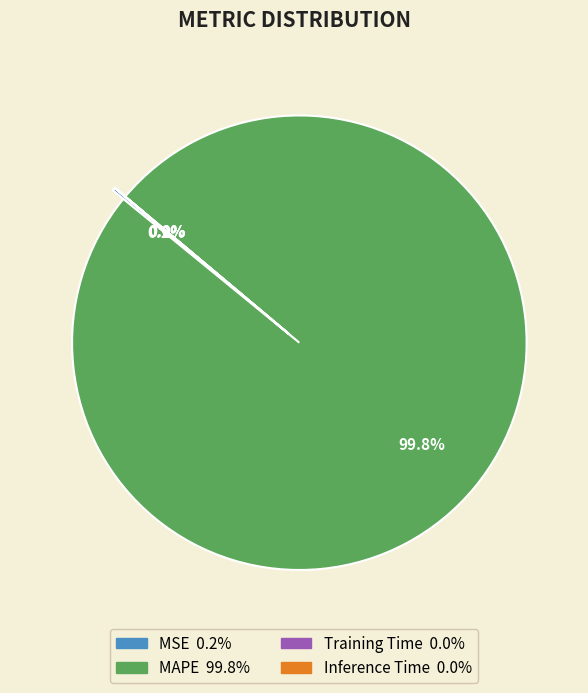

To the nearest percent, what is the combined percentage of MAPE and Inference Time?

100%